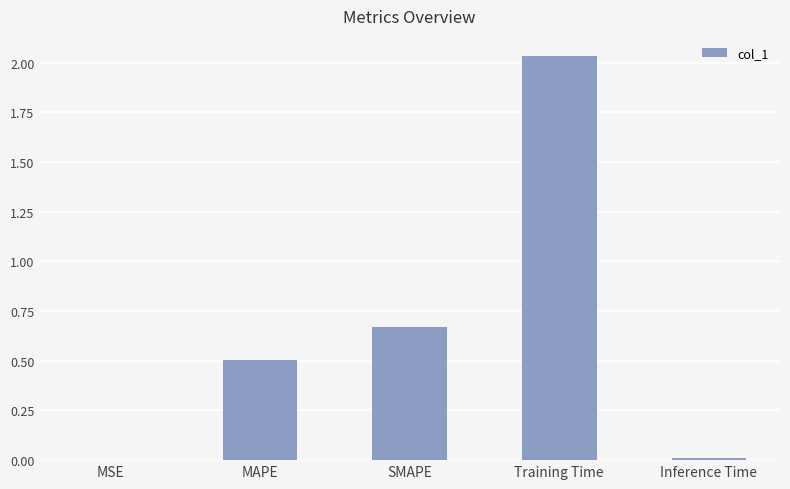

Where is the data nearest to the value 1?

SMAPE